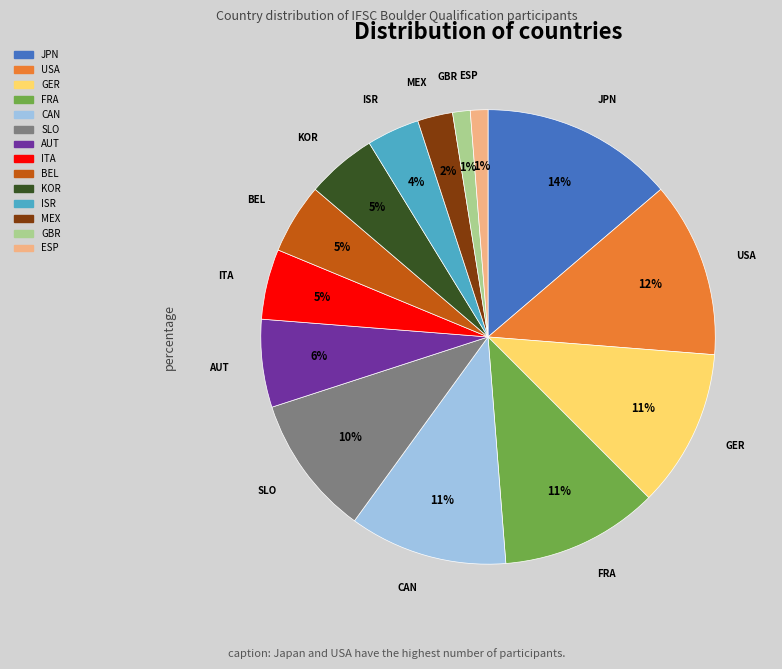

Do FRA and SLO together represent more than half of the pie?

No